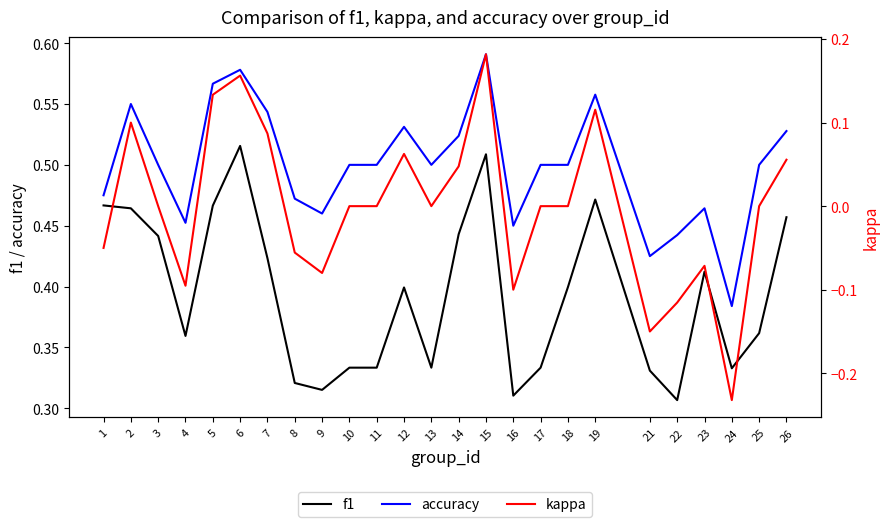

What is the value of the kappa point at the 21st from the left?

-0.1